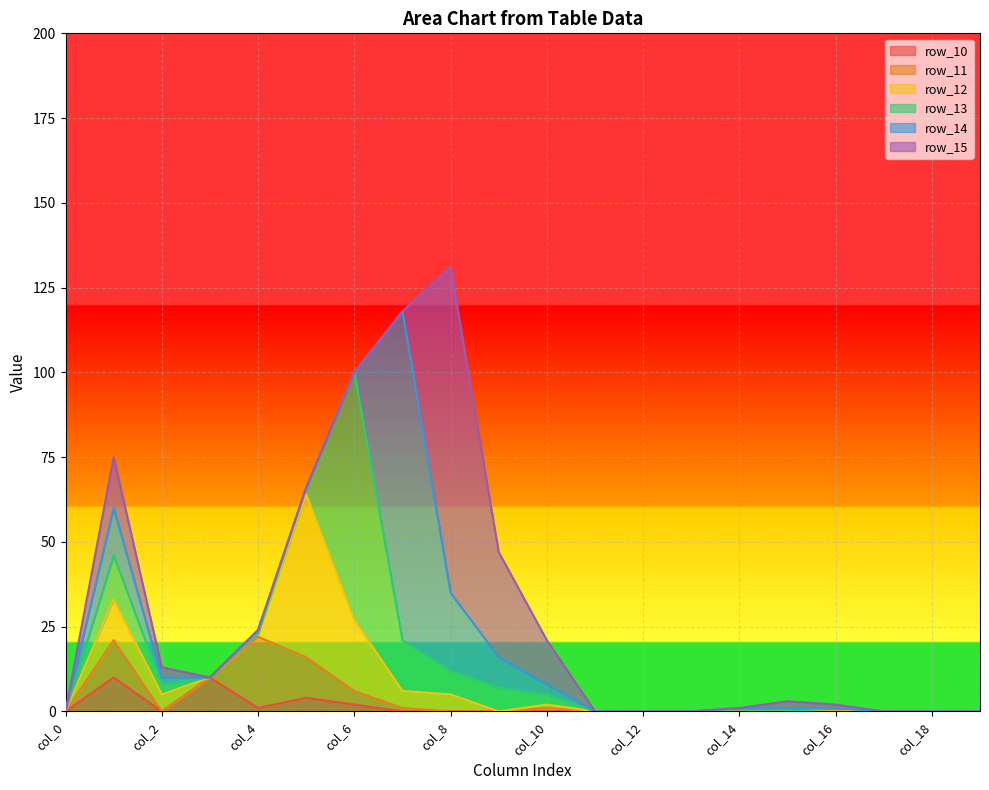

What is the value of the row_13 point at the 3rd from the left?

3